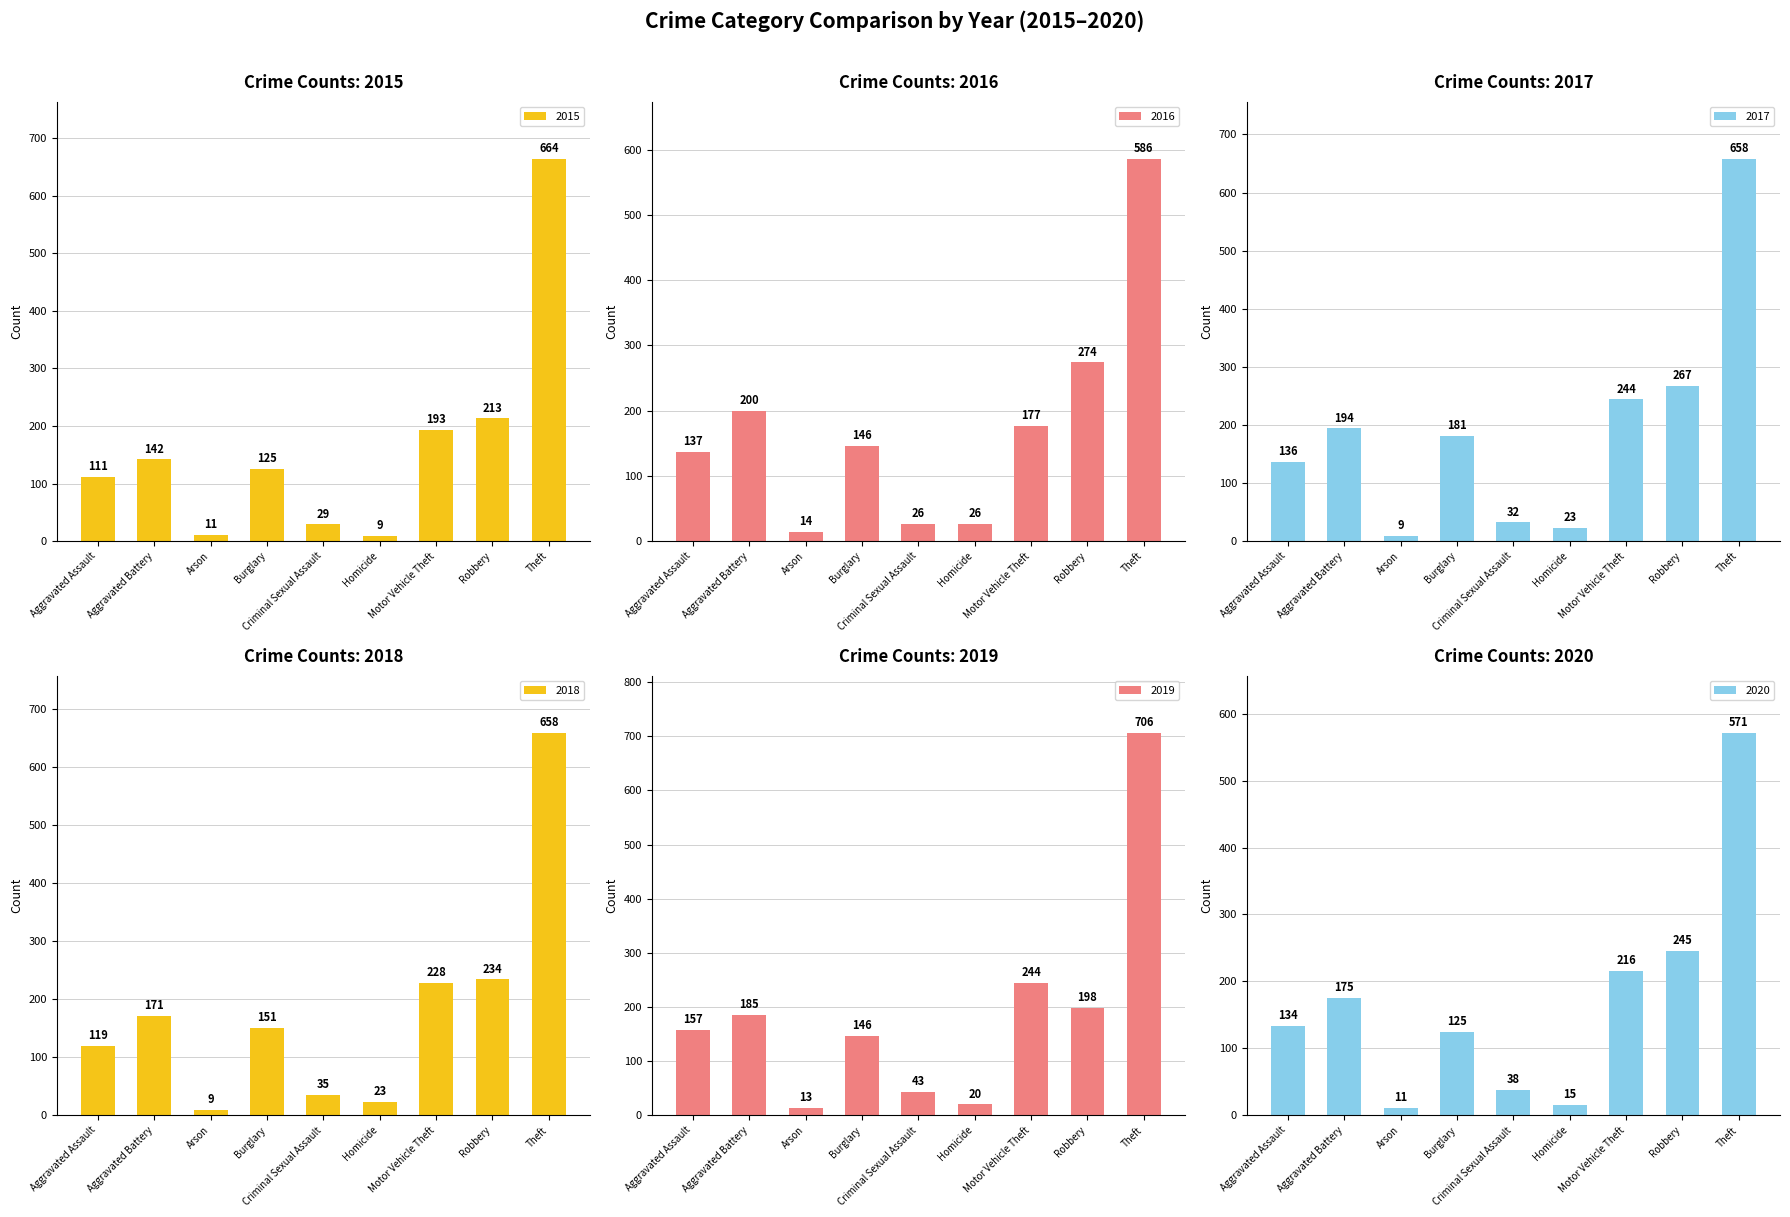

What is the lowest value of the 2018 series?

9